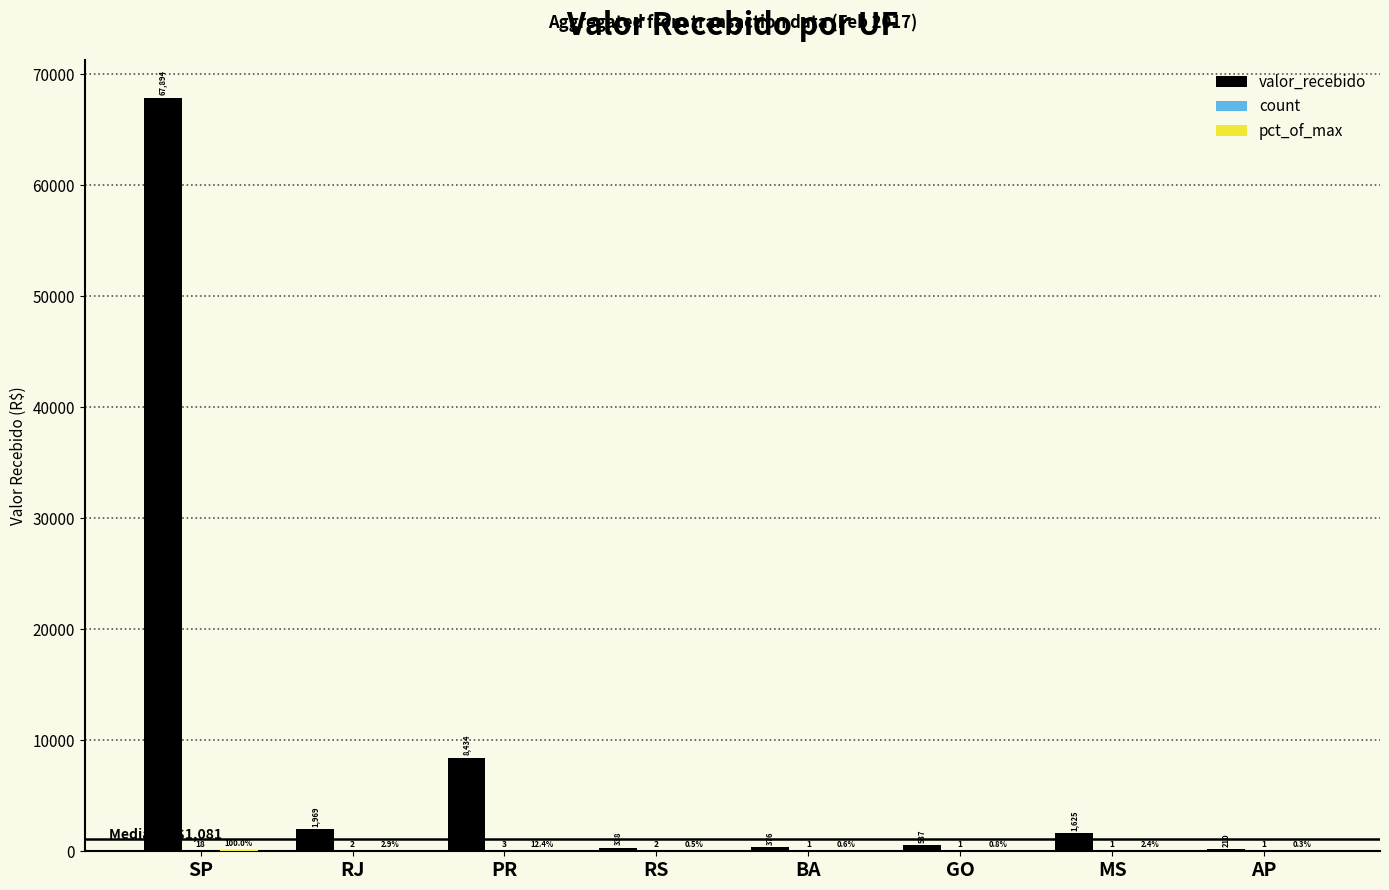

True or false: valor_recebido has a value of 337.7 at RS.

True